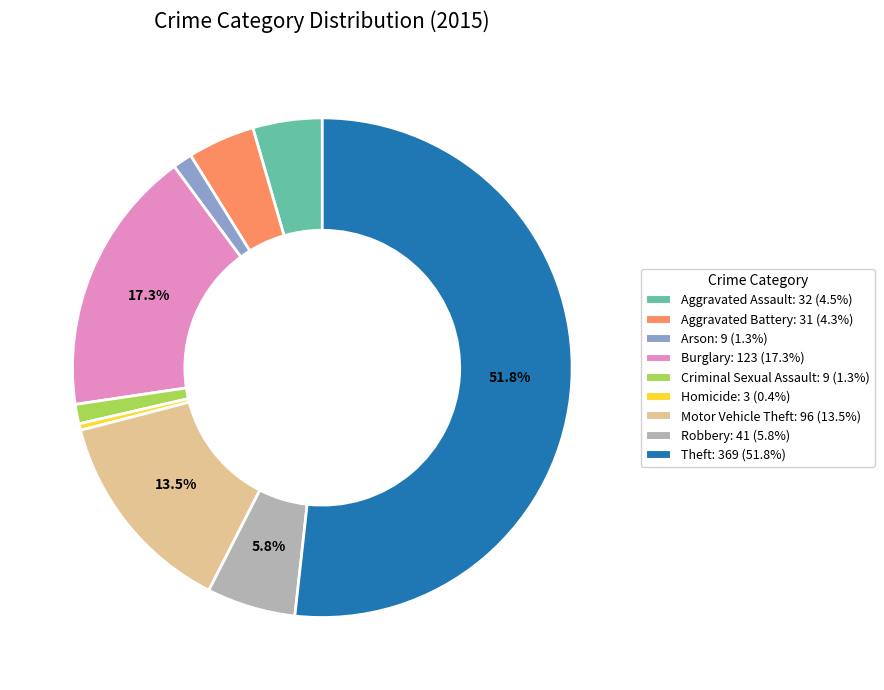

To the nearest percent, what is the difference between the largest and smallest slice percentages?

51%